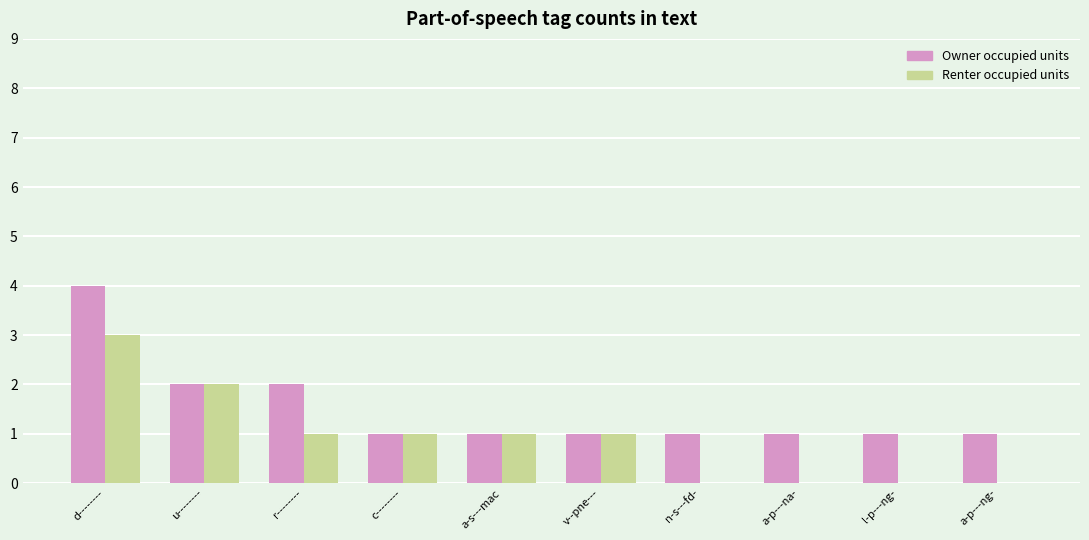

Reading right to left, what are all the values shown in this chart?

Owner occupied units: a-p---ng-=1	l-p---ng-=1	a-p---na-=1	n-s---fd-=1	v--pne---=1	a-s---mac=1	c--------=1	r--------=2	u--------=2	d--------=4
Renter occupied units: a-p---ng-=0	l-p---ng-=0	a-p---na-=0	n-s---fd-=0	v--pne---=1	a-s---mac=1	c--------=1	r--------=1	u--------=2	d--------=3